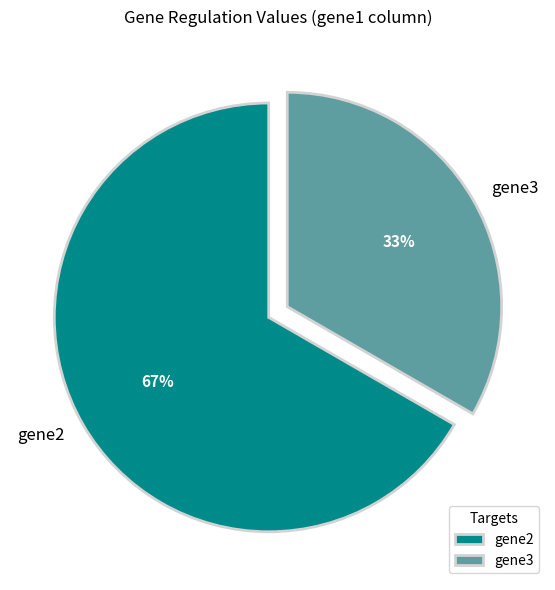

Which has a higher value, gene3 or gene2?

gene2